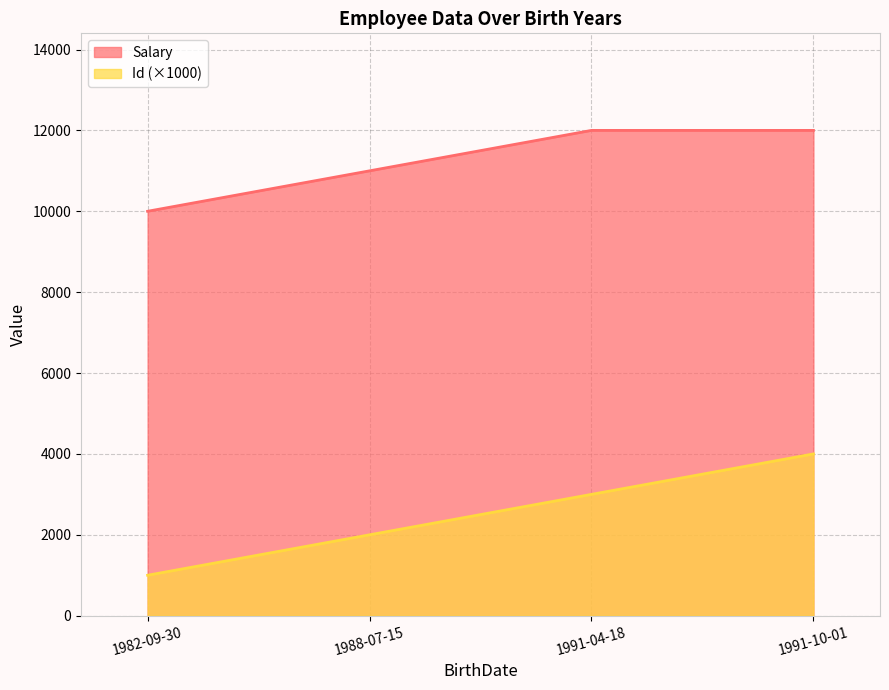

What is the average value of the Salary series?

11250